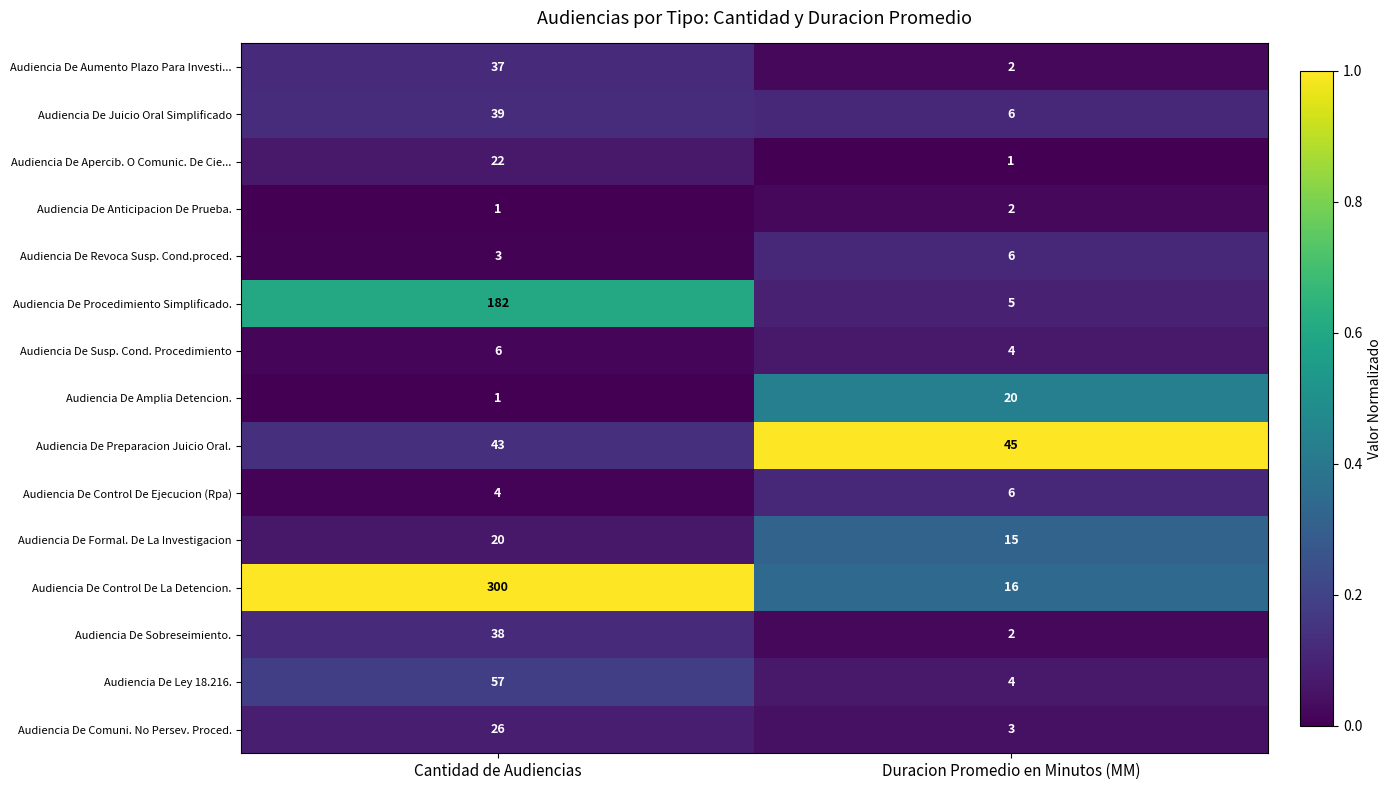

What is the maximum value shown in the chart?

300